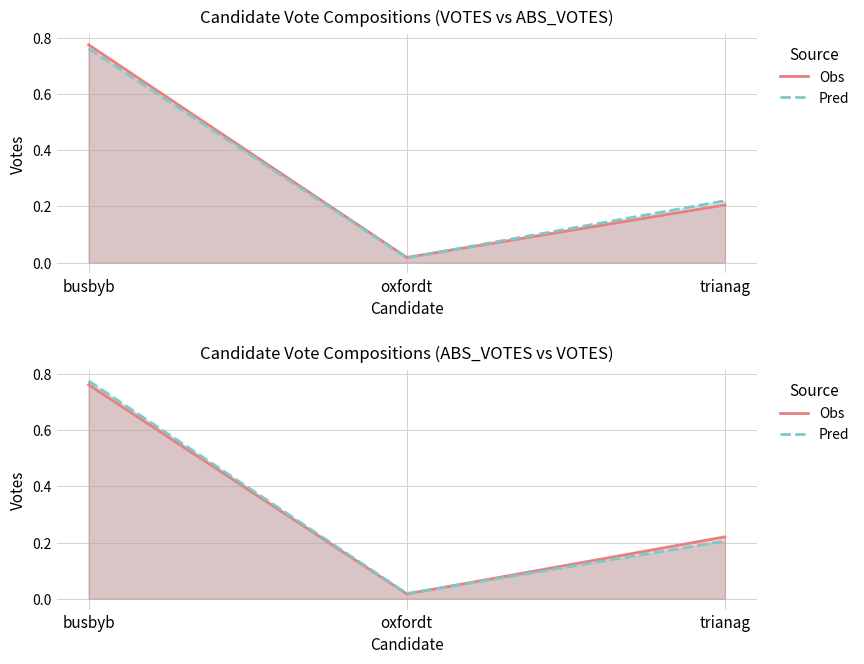

What is the value of the Pred point at the 1st from the left?

0.8